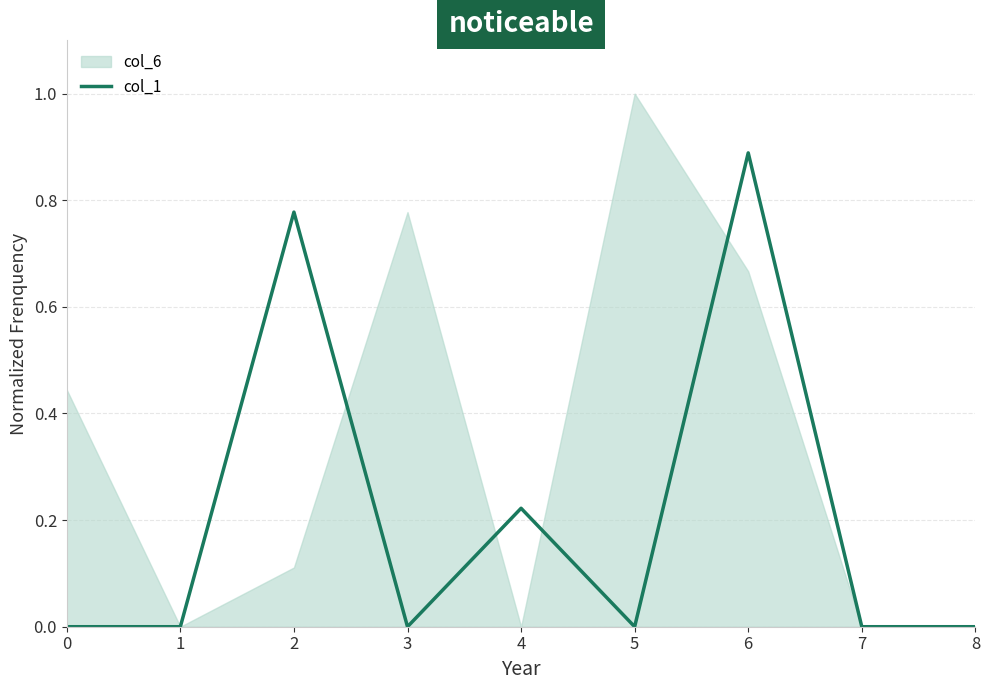

The value at 4 is 0.2. True or false?

True